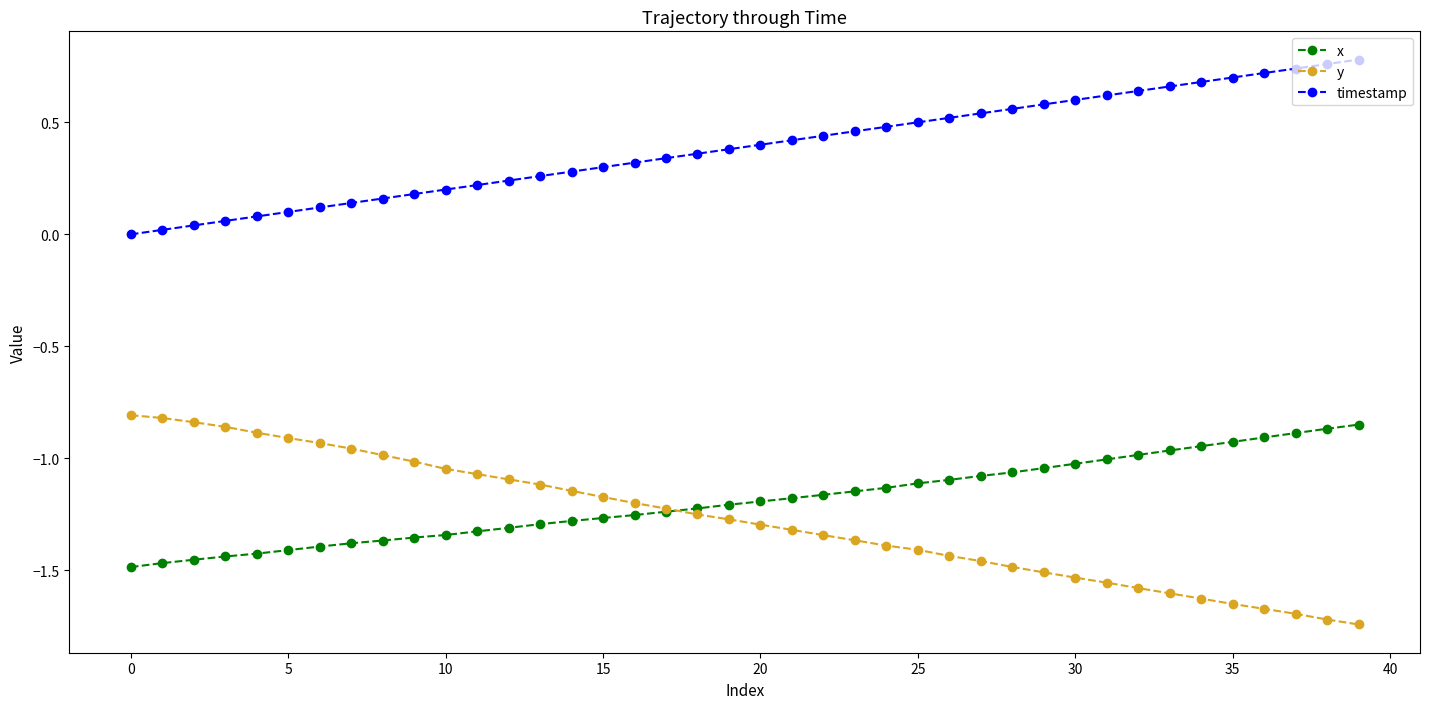

Which series has the largest total across all categories?

timestamp